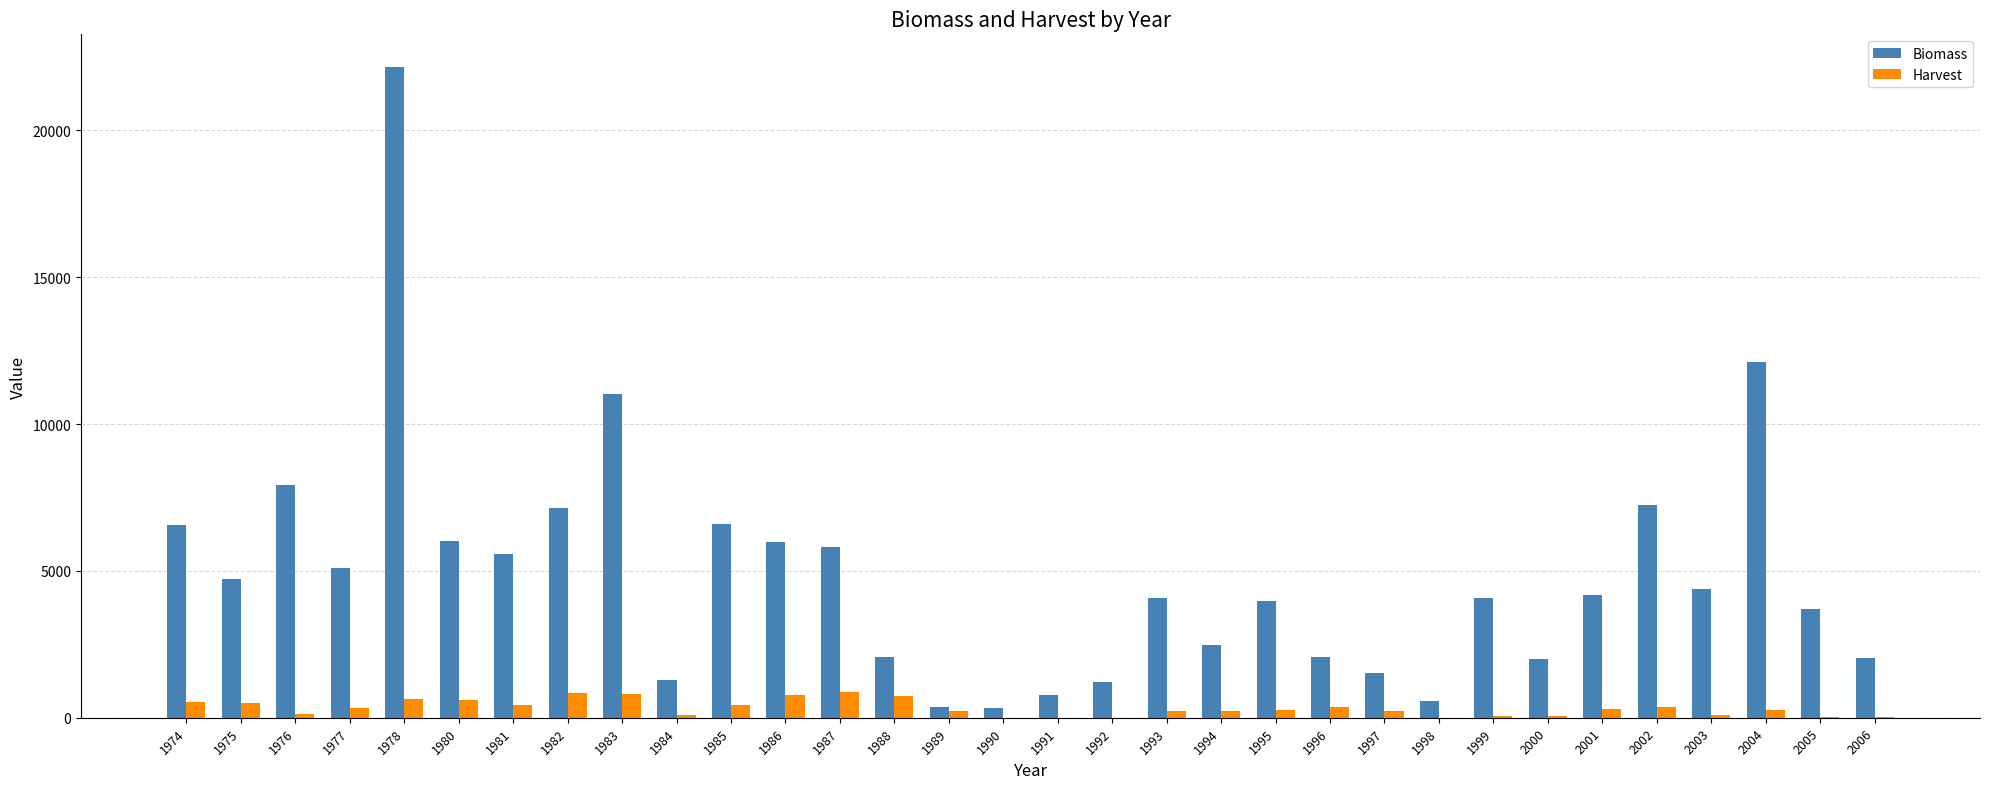

The Biomass series shows 7913 at 1976. True or false?

True